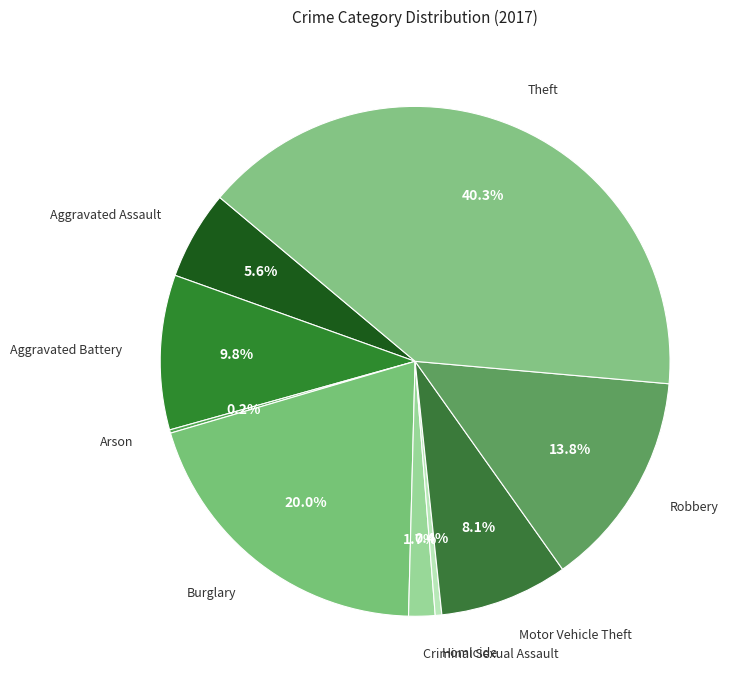

Is there a majority slice in this chart?

No